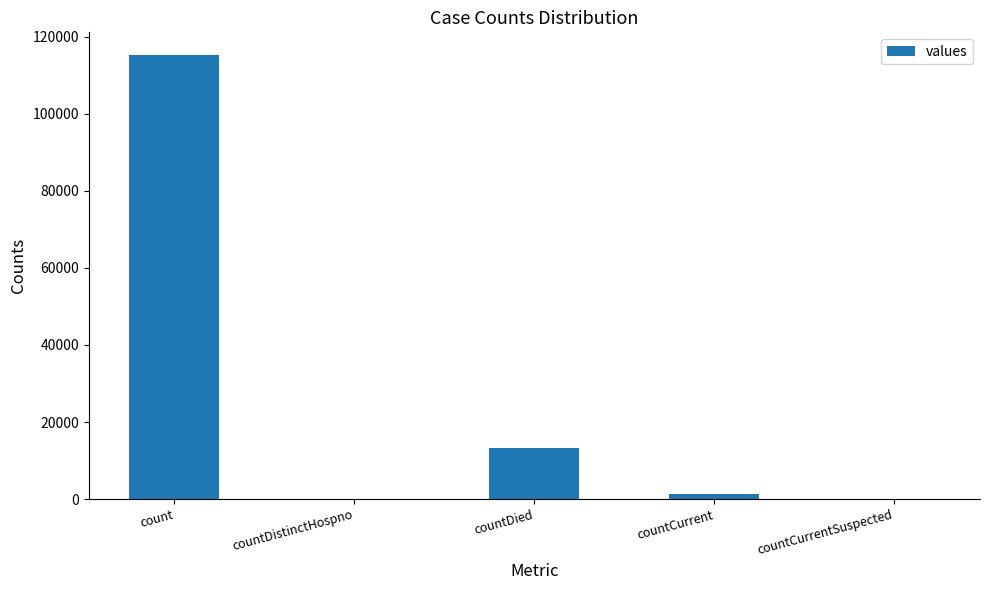

How many distinct data groups are displayed?

1